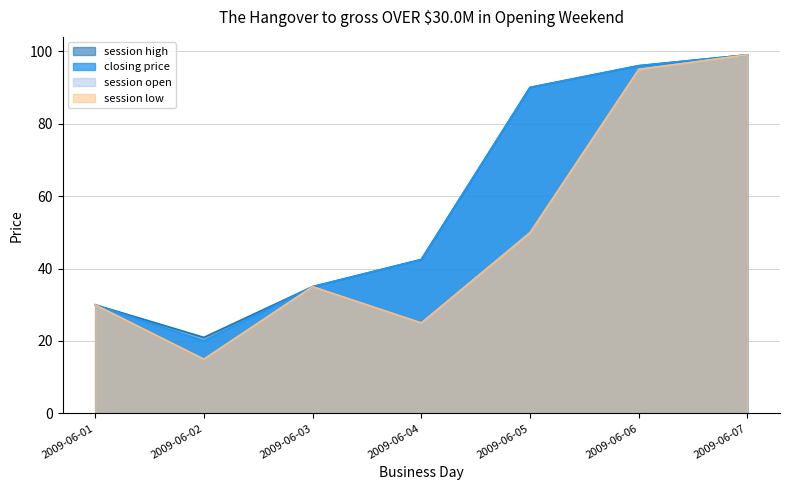

List the series in order of their peak value, lowest first.

session open, session high, session low, closing price